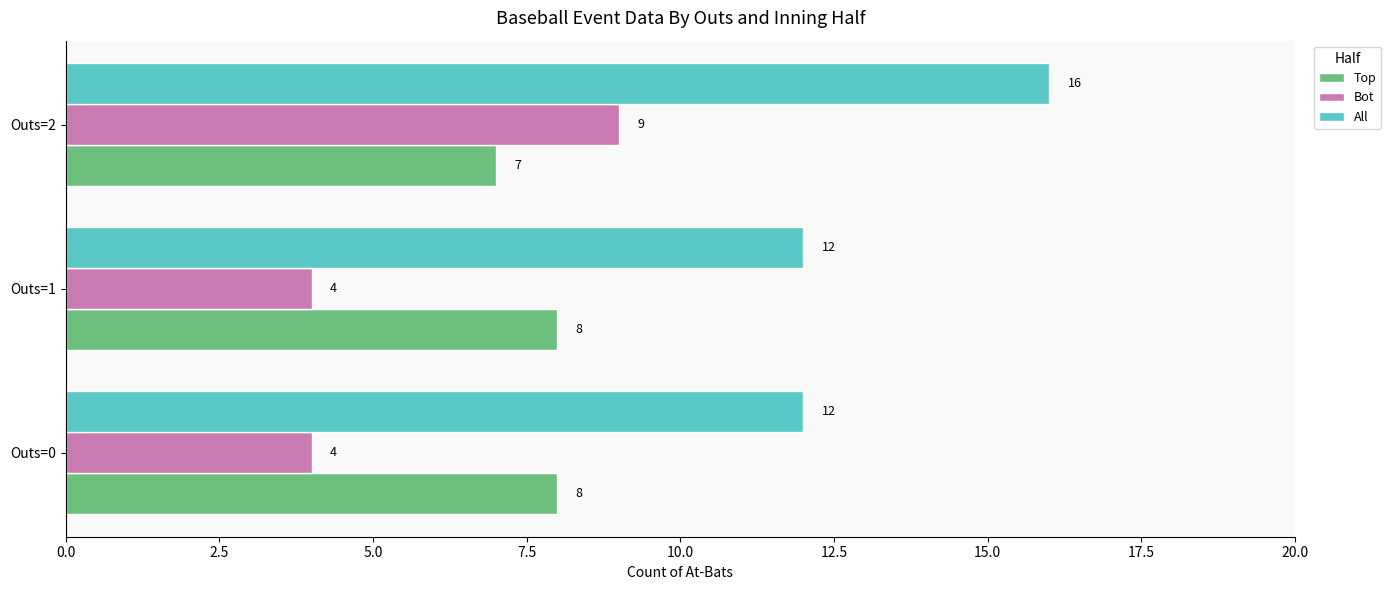

List the series in order of their overall mean, highest first.

All, Top, Bot